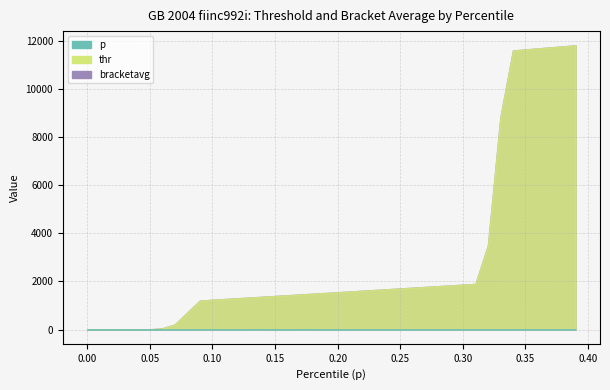

At how many categories does at least one series exceed 9008?

6